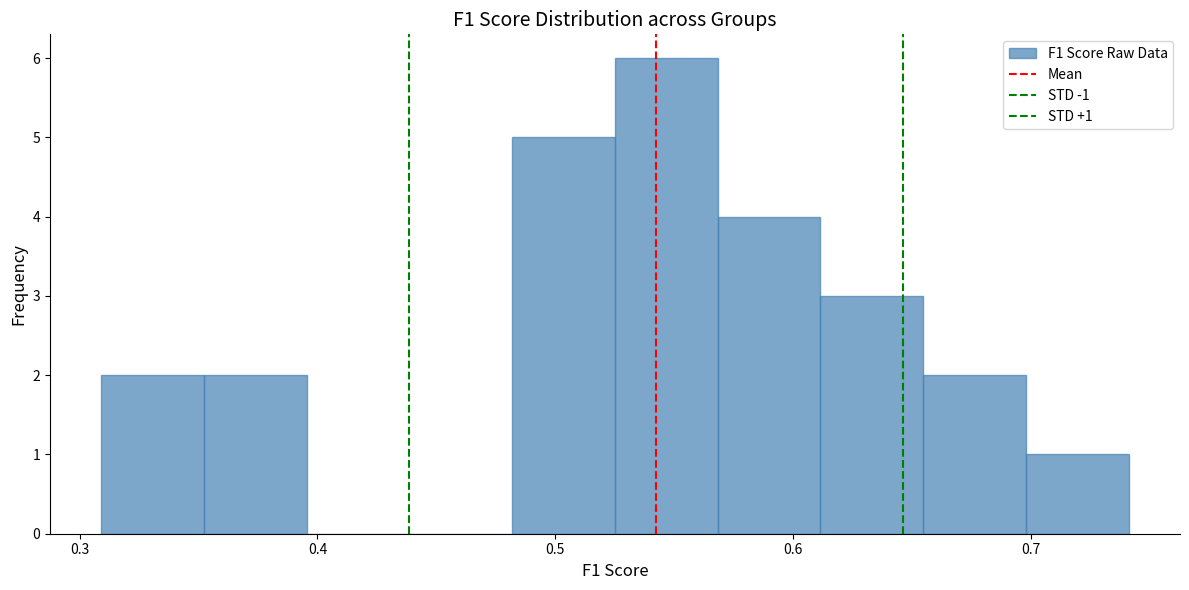

Which range on the x-axis has the tallest bar?

0.53 to 0.57